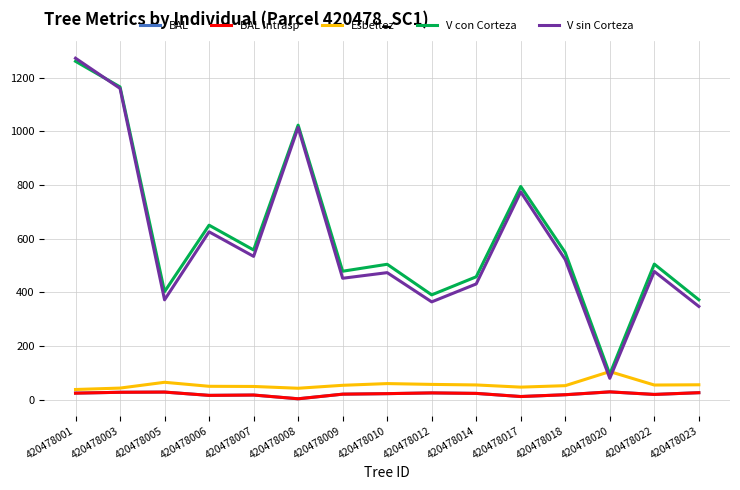

Where is V con Corteza nearest to the value 678?

420478006